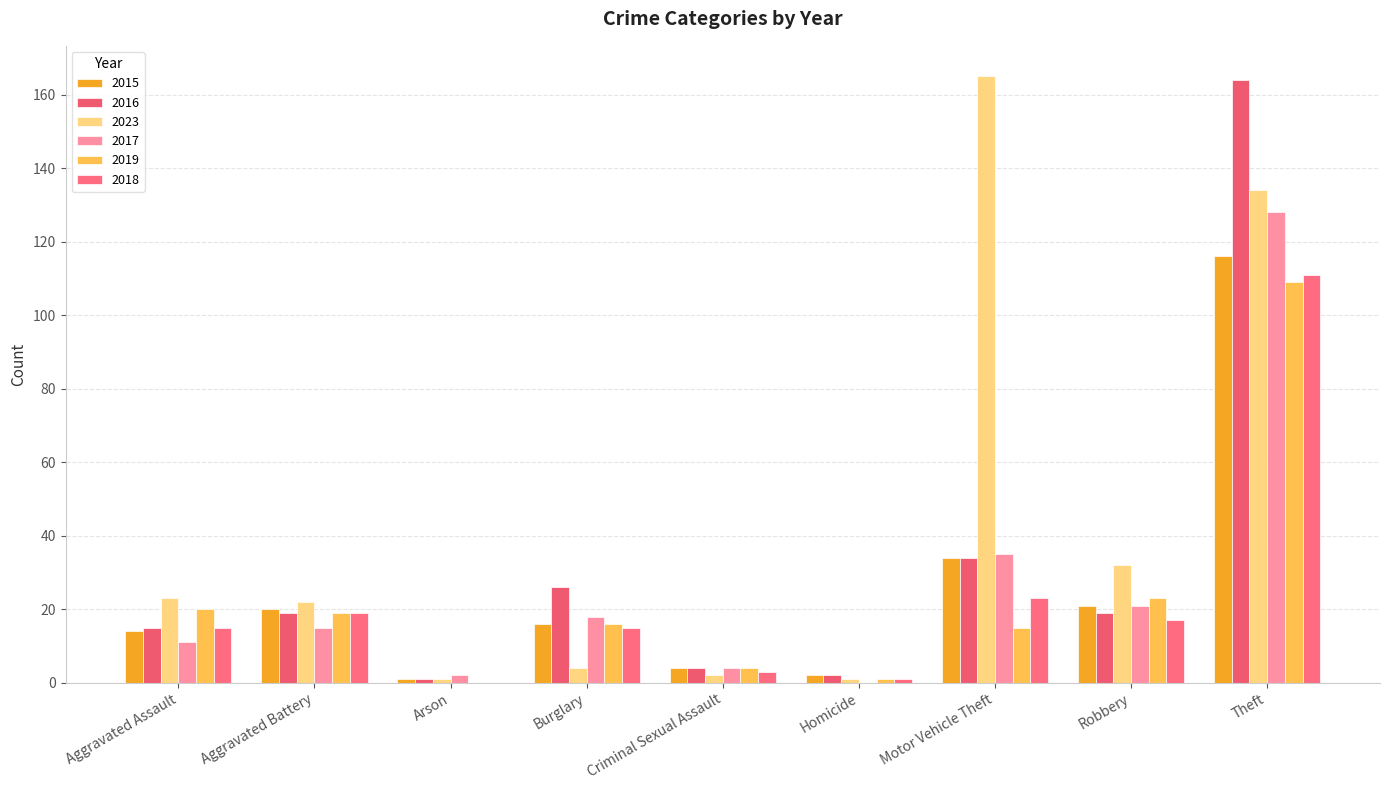

Reading left to right, what are all the values shown in this chart?

2015: Aggravated Assault=14	Aggravated Battery=20	Arson=1	Burglary=16	Criminal Sexual Assault=4	Homicide=2	Motor Vehicle Theft=34	Robbery=21	Theft=116
2016: Aggravated Assault=15	Aggravated Battery=19	Arson=1	Burglary=26	Criminal Sexual Assault=4	Homicide=2	Motor Vehicle Theft=34	Robbery=19	Theft=164
2023: Aggravated Assault=23	Aggravated Battery=22	Arson=1	Burglary=4	Criminal Sexual Assault=2	Homicide=1	Motor Vehicle Theft=165	Robbery=32	Theft=134
2017: Aggravated Assault=11	Aggravated Battery=15	Arson=2	Burglary=18	Criminal Sexual Assault=4	Homicide=0	Motor Vehicle Theft=35	Robbery=21	Theft=128
2019: Aggravated Assault=20	Aggravated Battery=19	Arson=0	Burglary=16	Criminal Sexual Assault=4	Homicide=1	Motor Vehicle Theft=15	Robbery=23	Theft=109
2018: Aggravated Assault=15	Aggravated Battery=19	Arson=0	Burglary=15	Criminal Sexual Assault=3	Homicide=1	Motor Vehicle Theft=23	Robbery=17	Theft=111